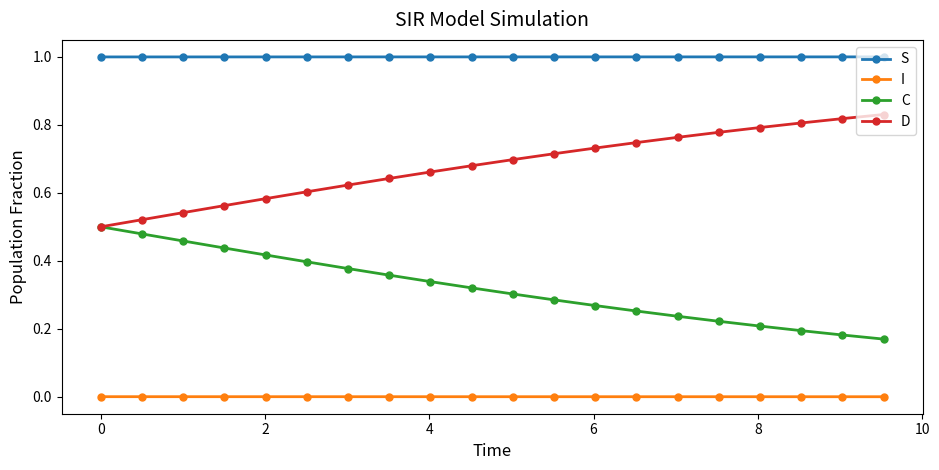

True or false: D and S cross at least once.

False